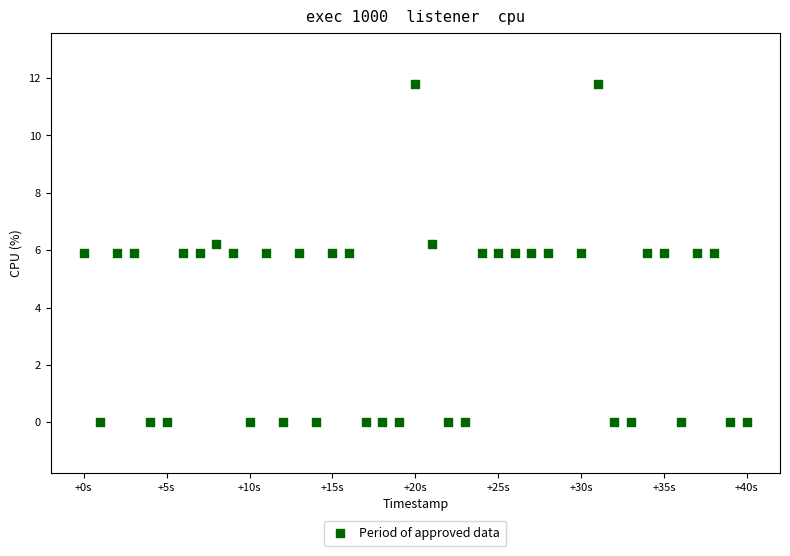

What is the range of Y values (max minus min)?

11.8